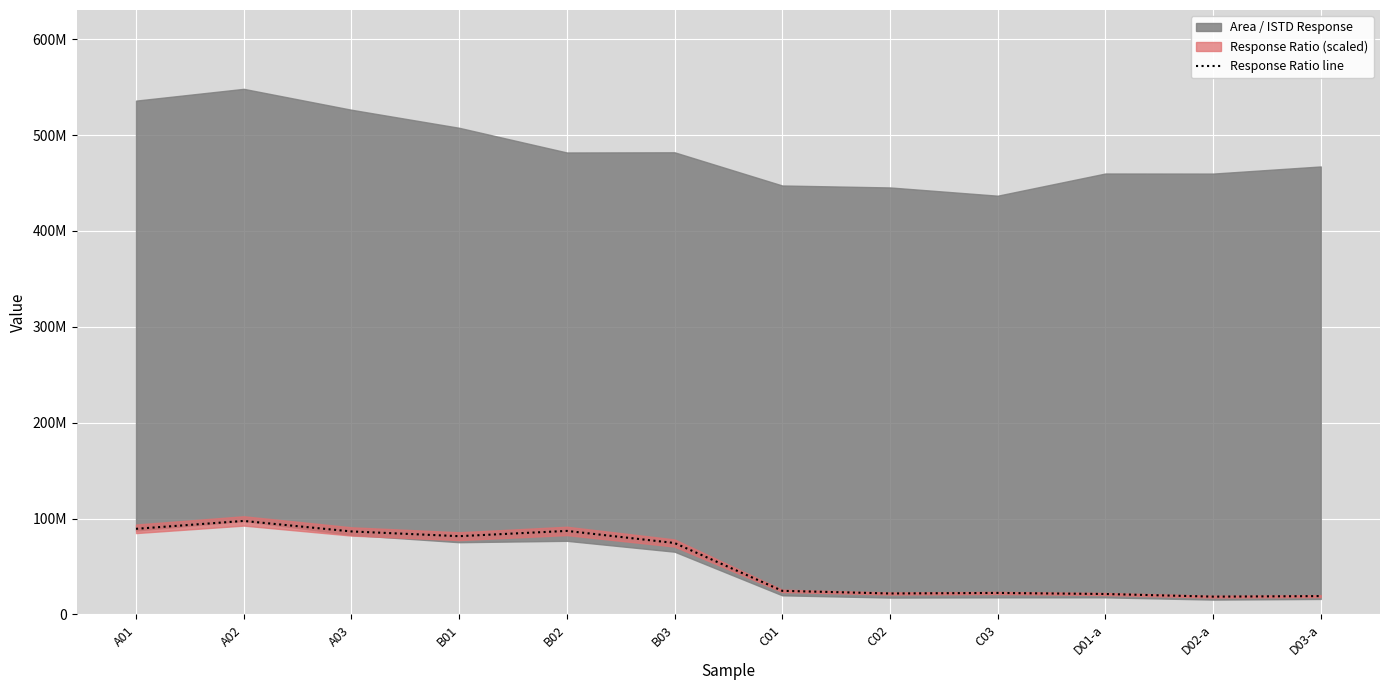

How many data points are less than 74551281?

6